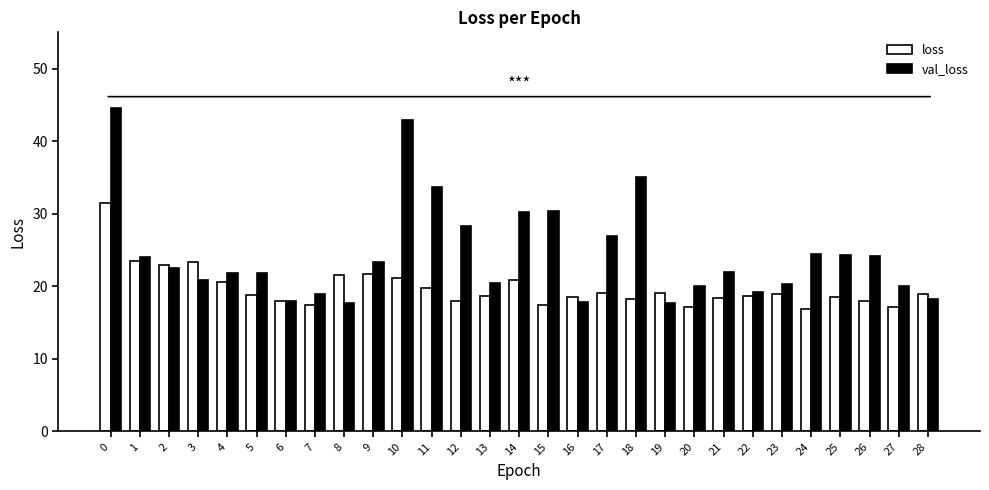

Rank the series by their average value, from highest to lowest.

val_loss, loss